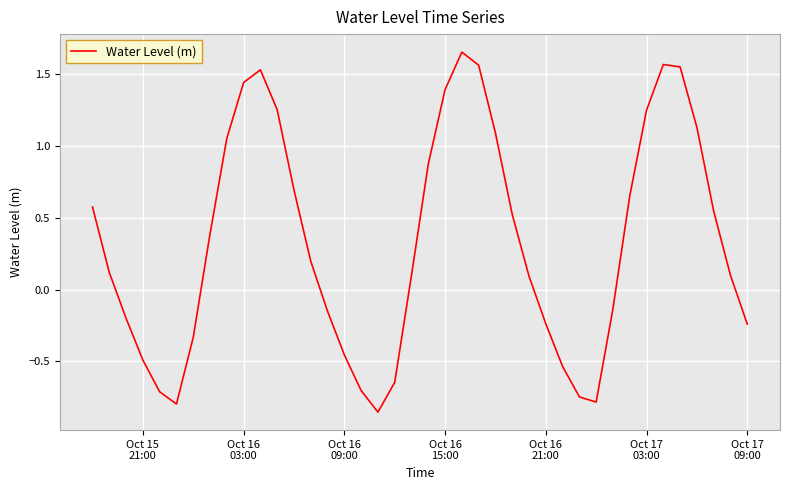

Does the chart display data point markers on the line(s)?

No